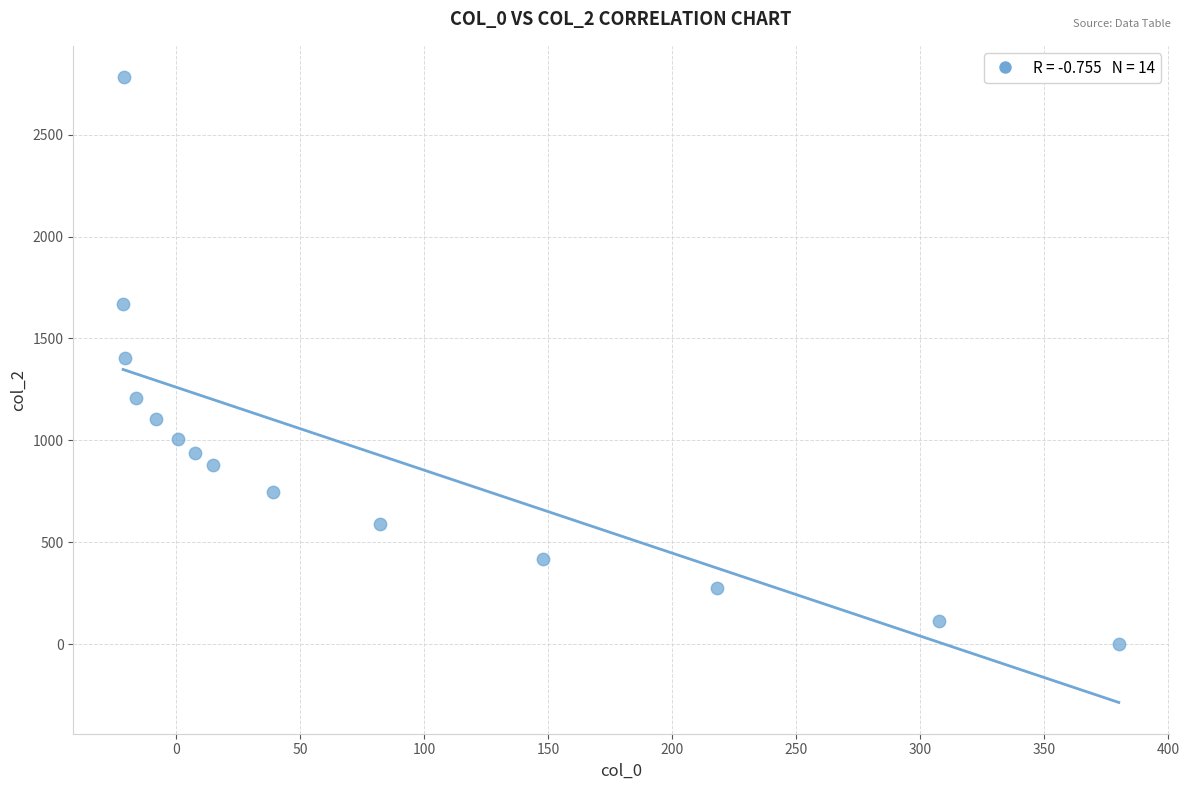

What is the range of X values (max minus min)?

401.4